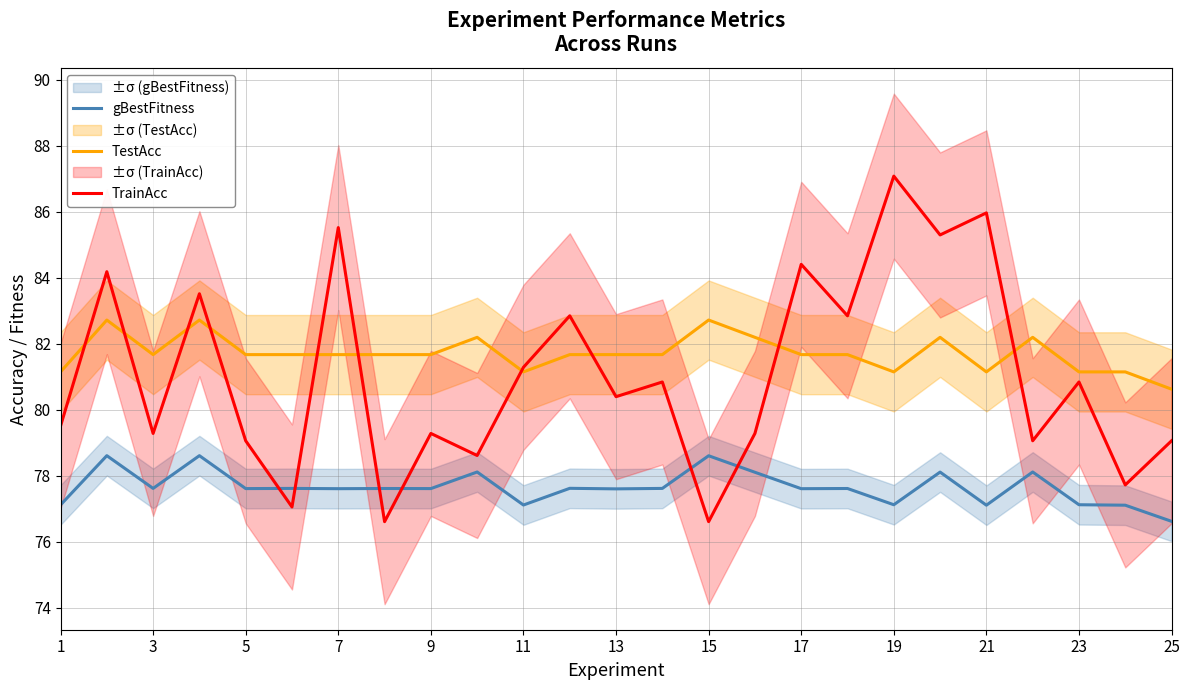

What is the minimum value for gBestFitness?

76.6